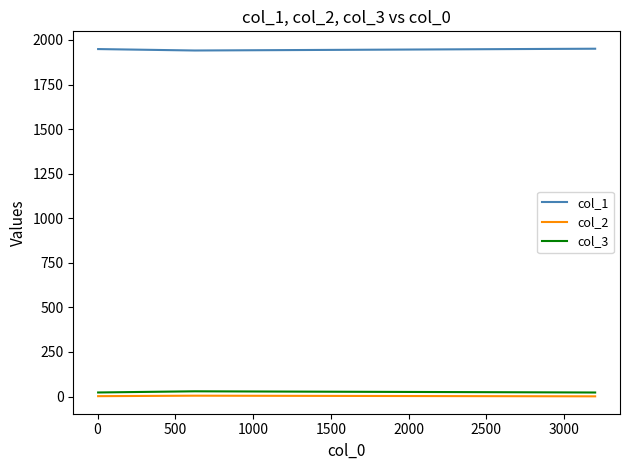

What is the maximum value for col_1?

1951.0